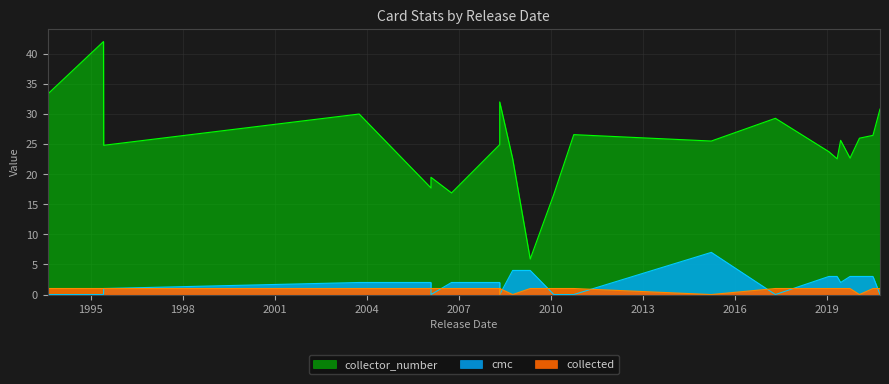

What is the highest value of the cmc series?

7.0